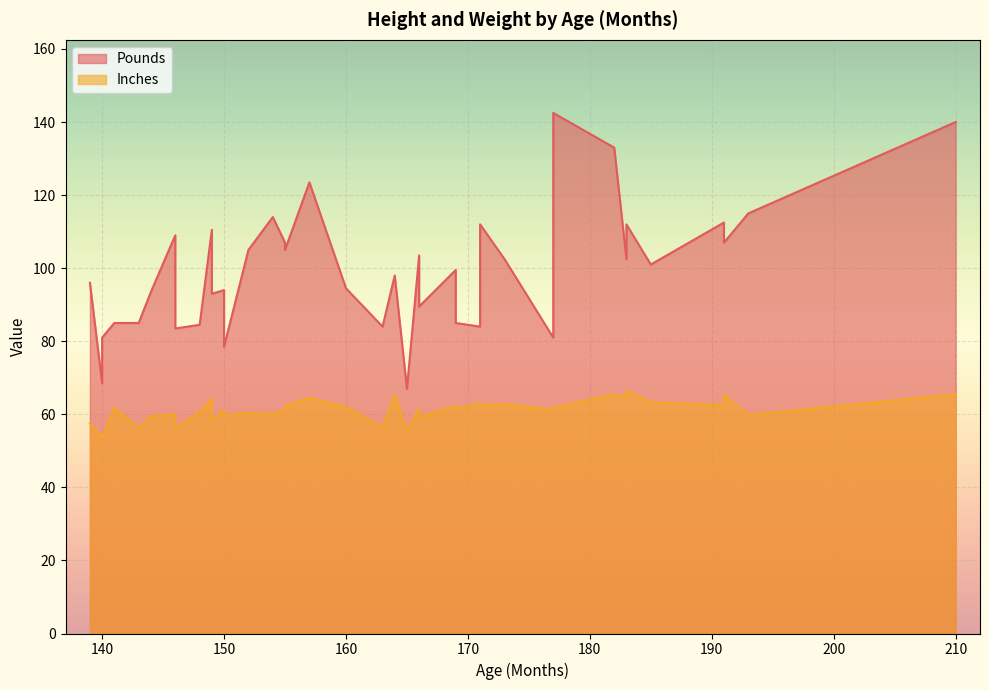

Which series changed the most between 182 and 139?

Pounds